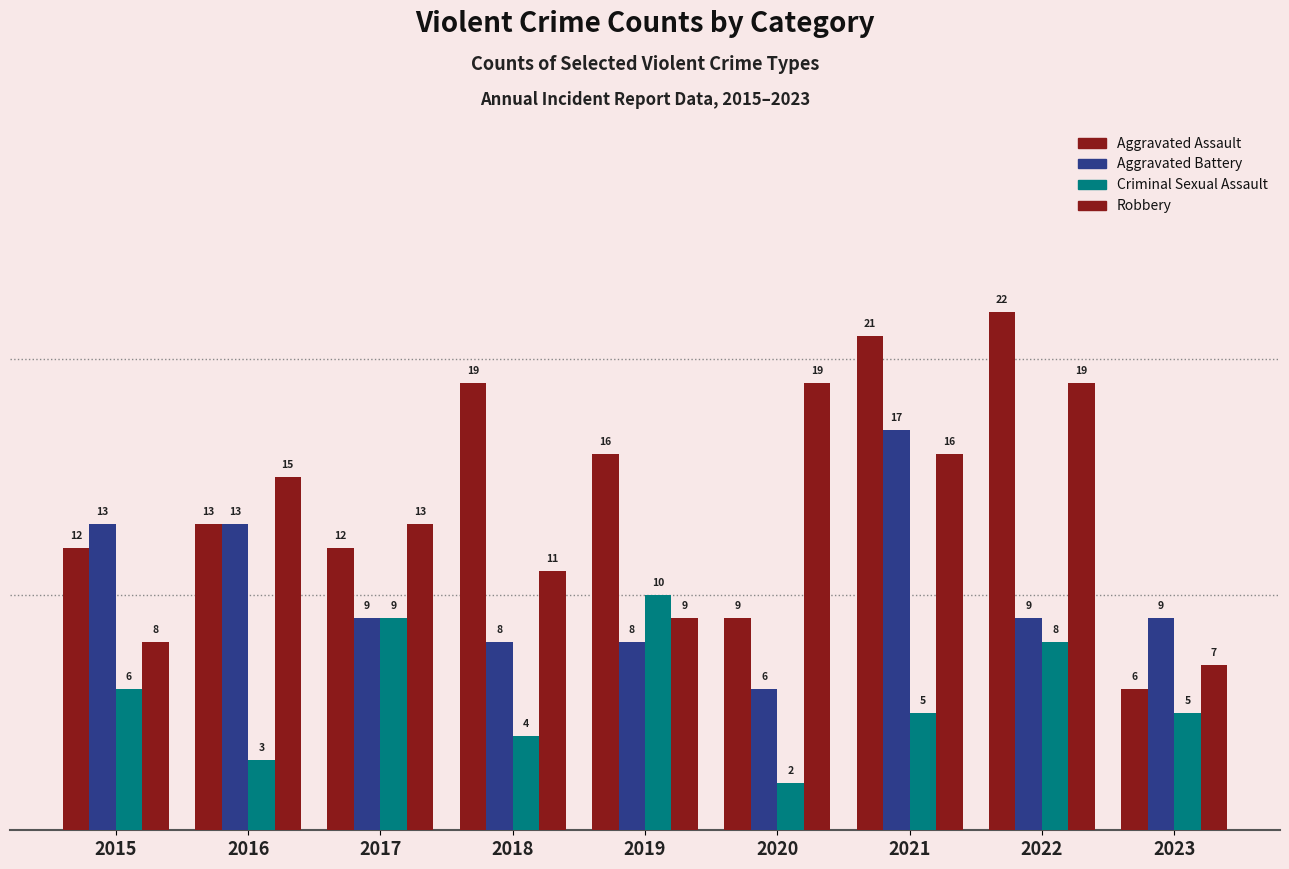

The value of Criminal Sexual Assault at 2016 is 3. True or false?

True